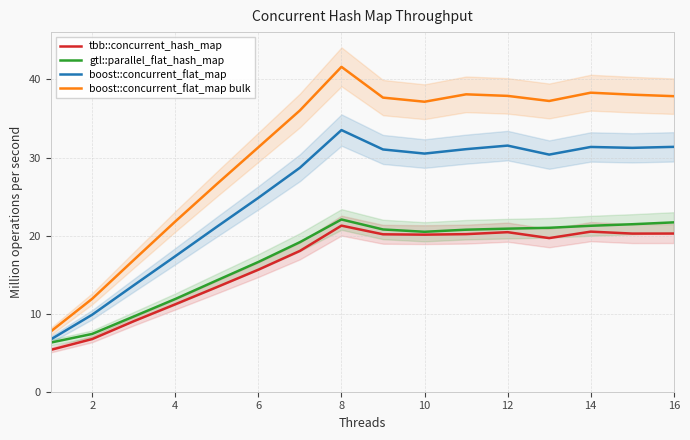

Is the value of gtl::parallel_flat_hash_map at 4 greater than the value of boost::concurrent_flat_map at 14?

No